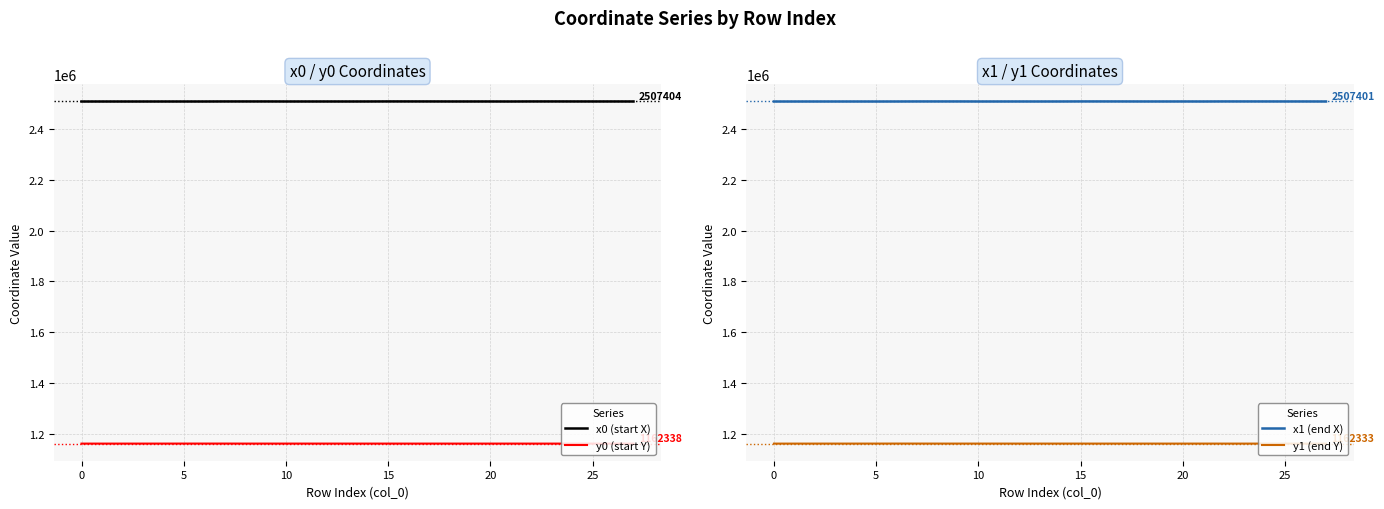

Read the y1 (end Y) value at 12.

1162344.3